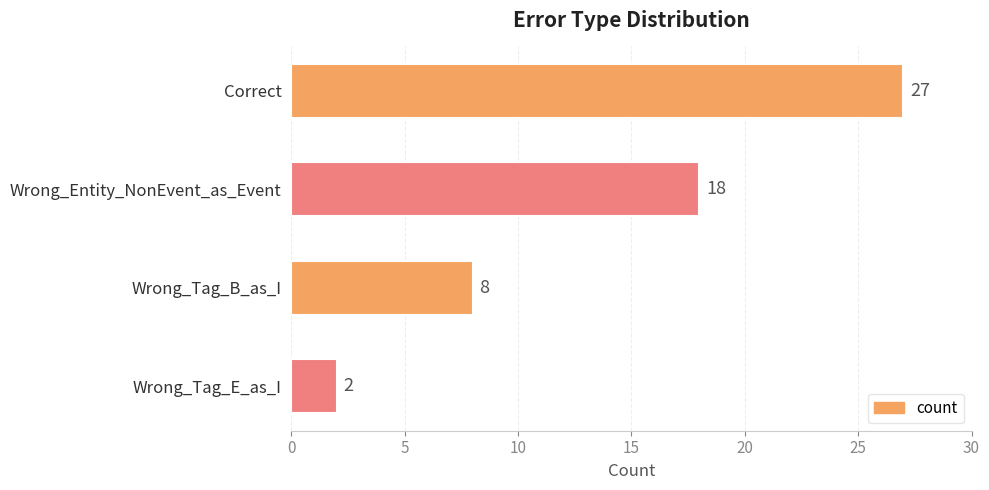

Approximately how many times larger is the value at Wrong_Entity_NonEvent_as_Event compared to Wrong_Tag_E_as_I?

9.0